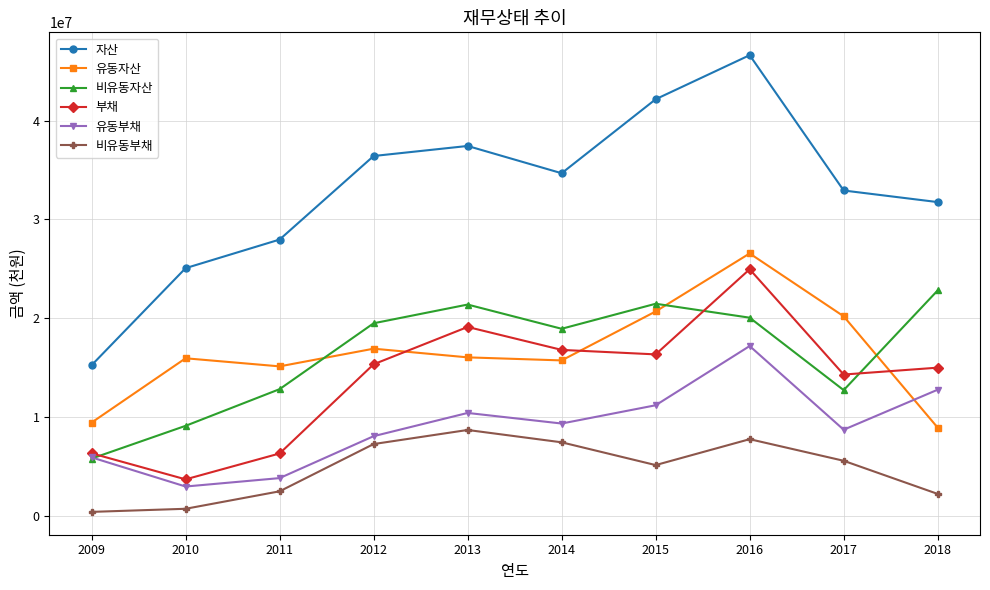

What is the maximum value for 비유동자산?

22821763